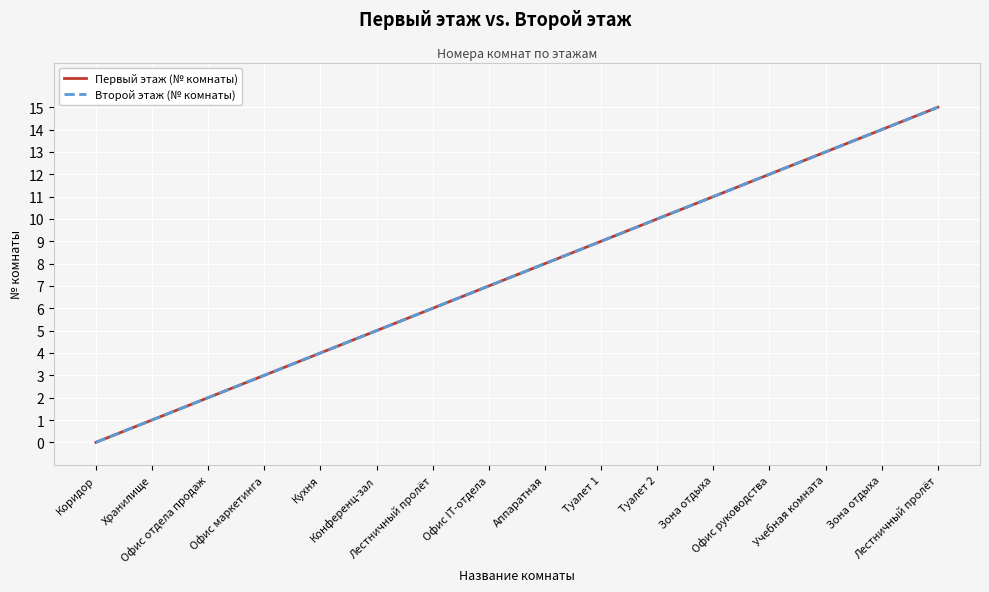

True or false: Первый этаж (№ комнаты) and Второй этаж (№ комнаты) intersect in this chart.

False